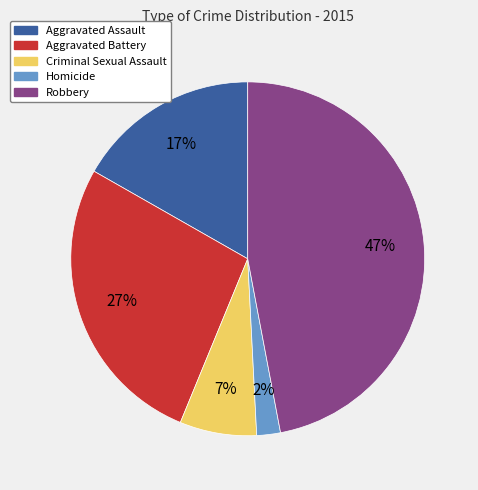

What is the ratio of the value at Aggravated Battery to the value at Aggravated Assault?

1.6